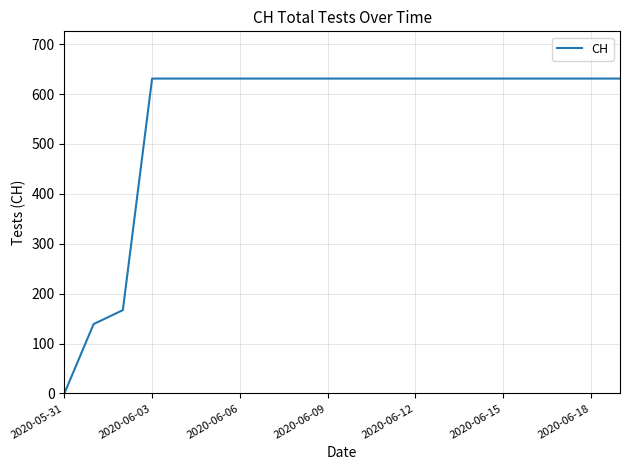

What is the difference between the maximum and minimum values?

631